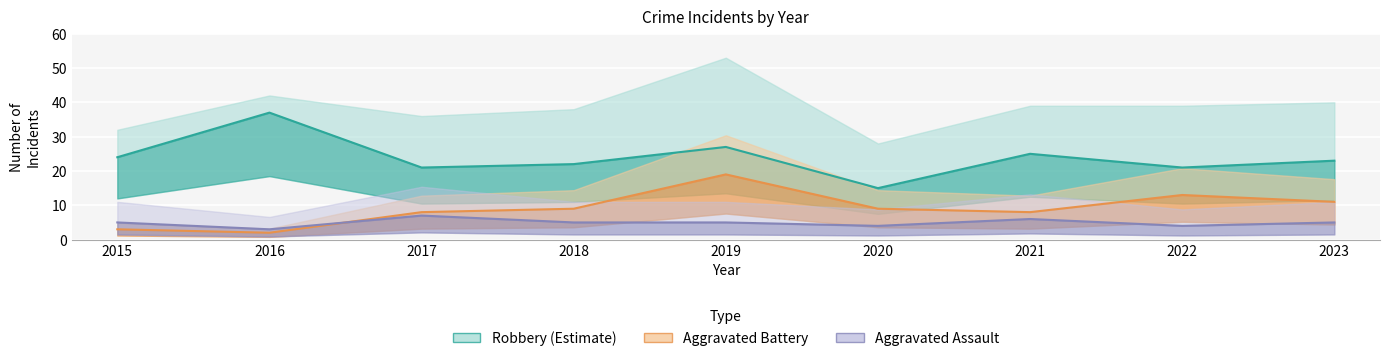

What is the difference between the second highest and minimum values in the Robbery series?

12